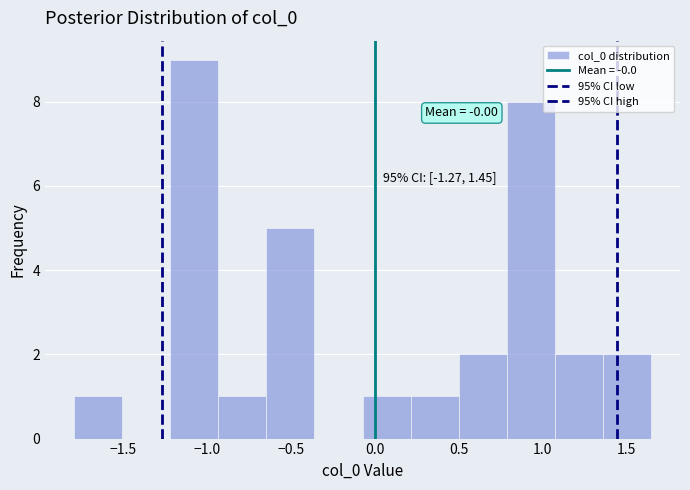

Over which range of the x-axis is the bar tallest?

-1.20 to -0.95